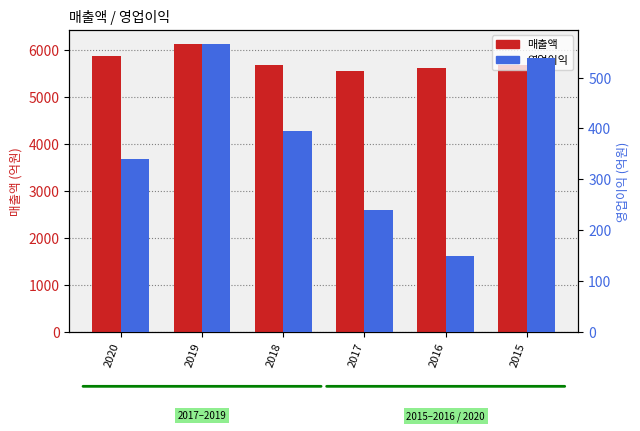

Which category has the lowest value in the 영업이익 series?

2016